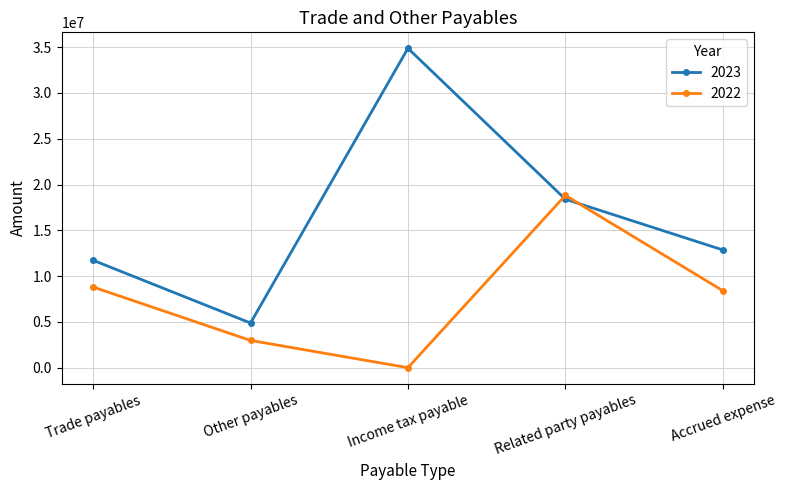

Rank the series at Accrued expense from highest to lowest value.

2023, 2022